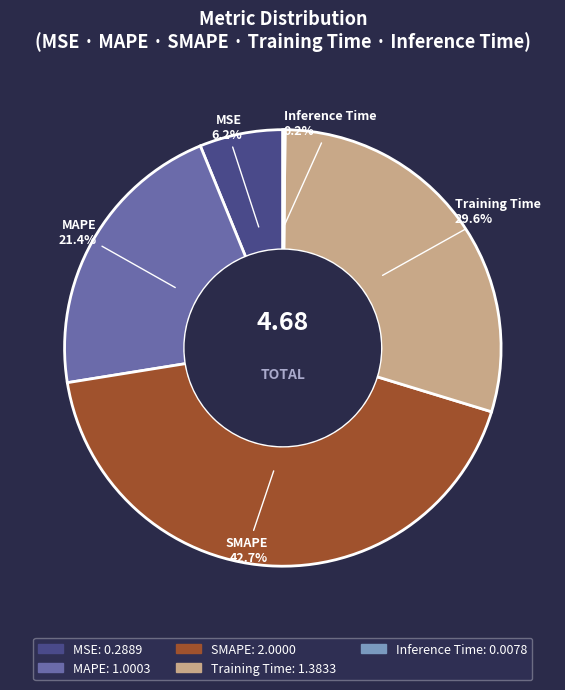

How much of the chart is everything except Training Time?

70.4%